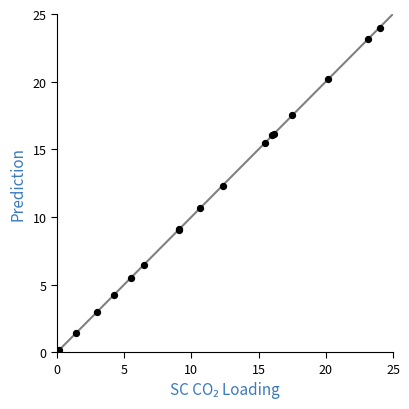

What Y value in the scatter plot is closest to 12?

12.3